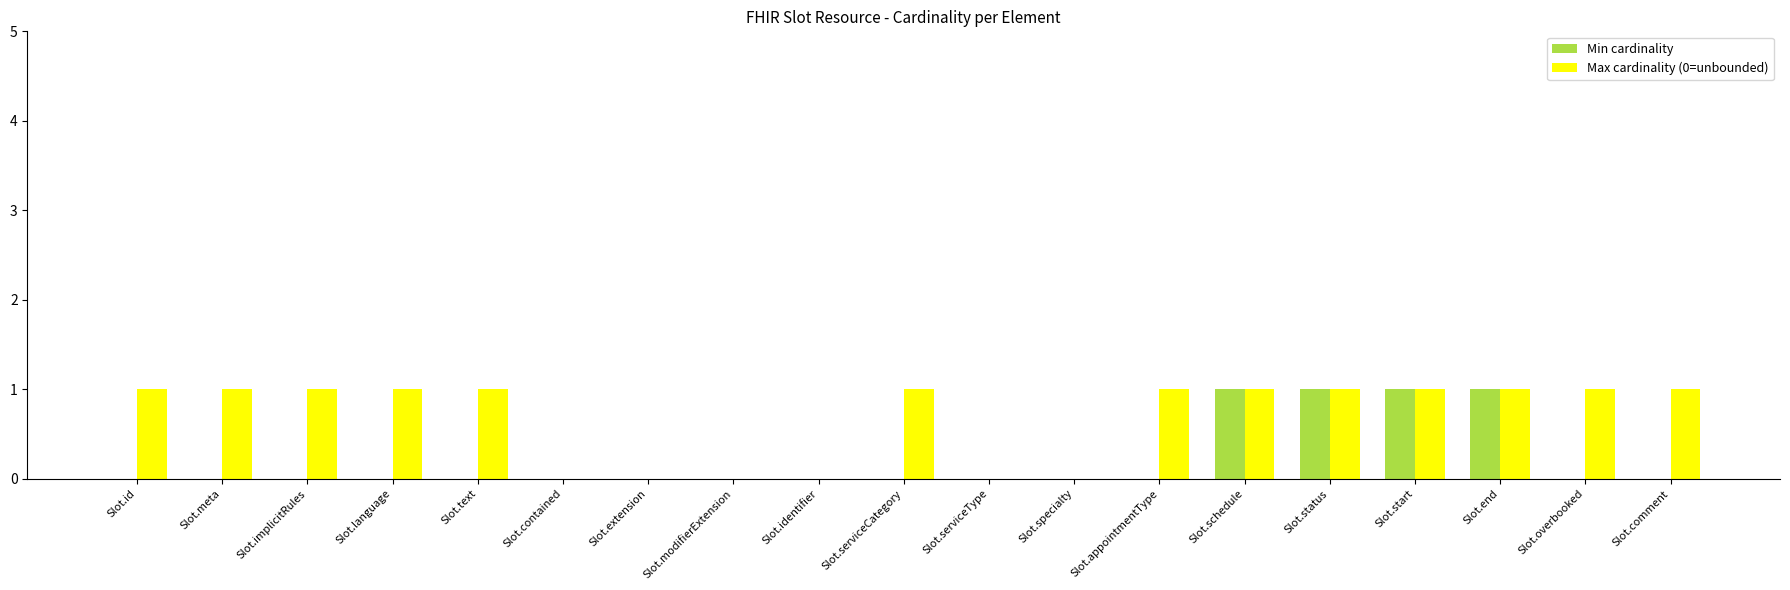

Which series has the largest total across all categories?

Max cardinality (0=unbounded)